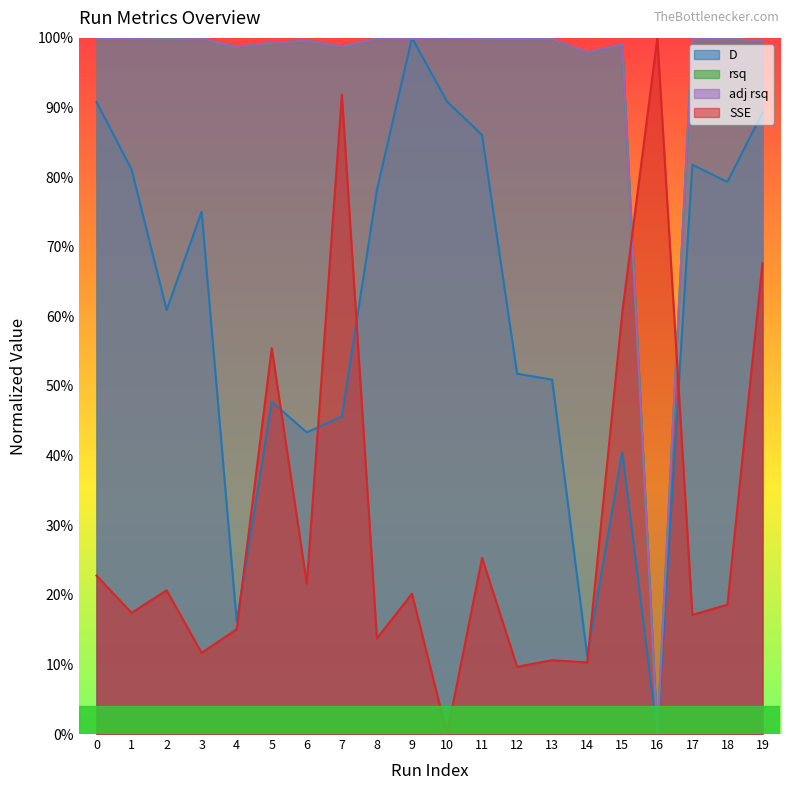

What is the sum of the rsq values at 15 and 18?

2.0